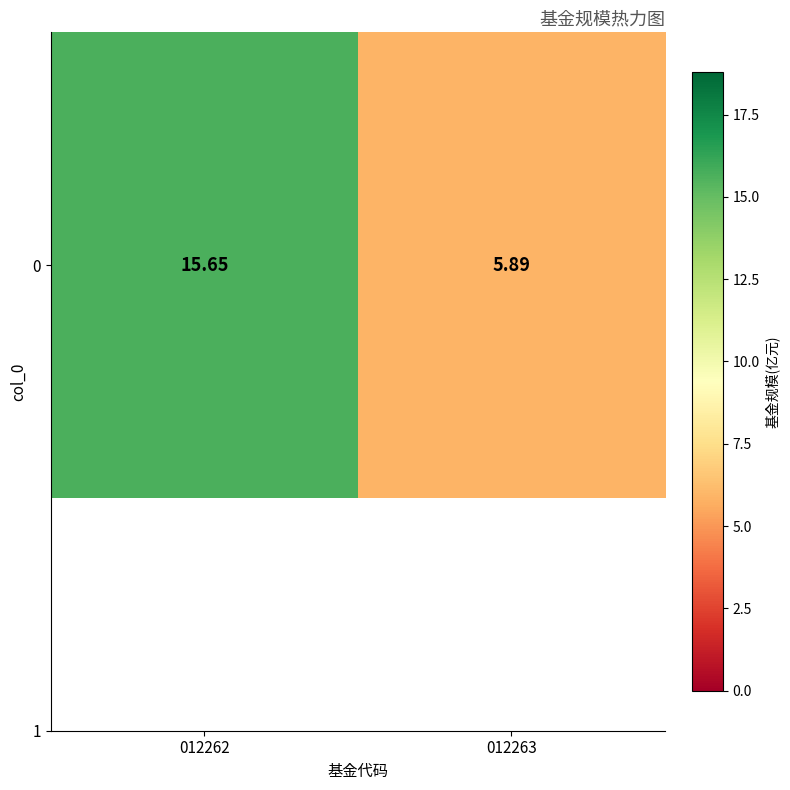

Between 012263 and 012262, which is larger?

012262